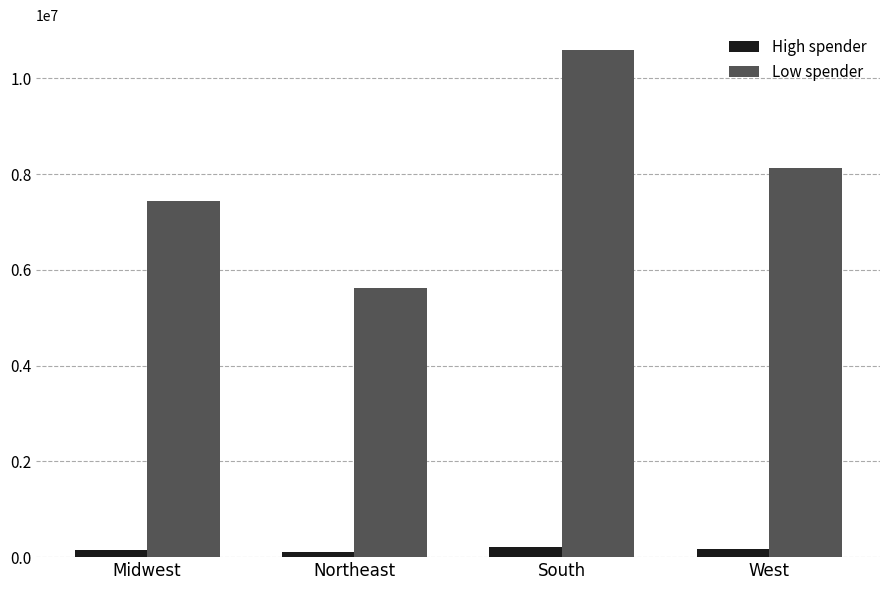

Is it true that Low spender equals 8132642 at West?

True